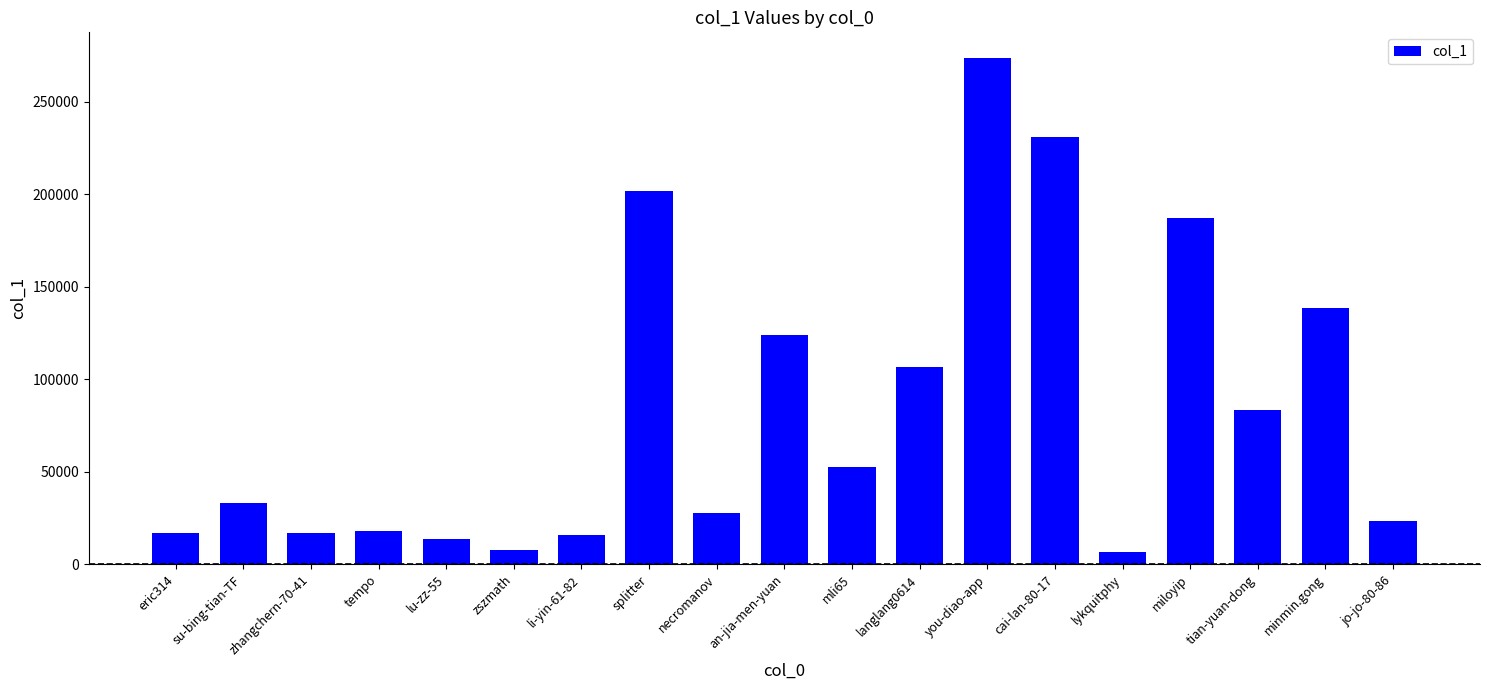

The chart shows a value of 23642 at jo-jo-80-86. True or false?

True